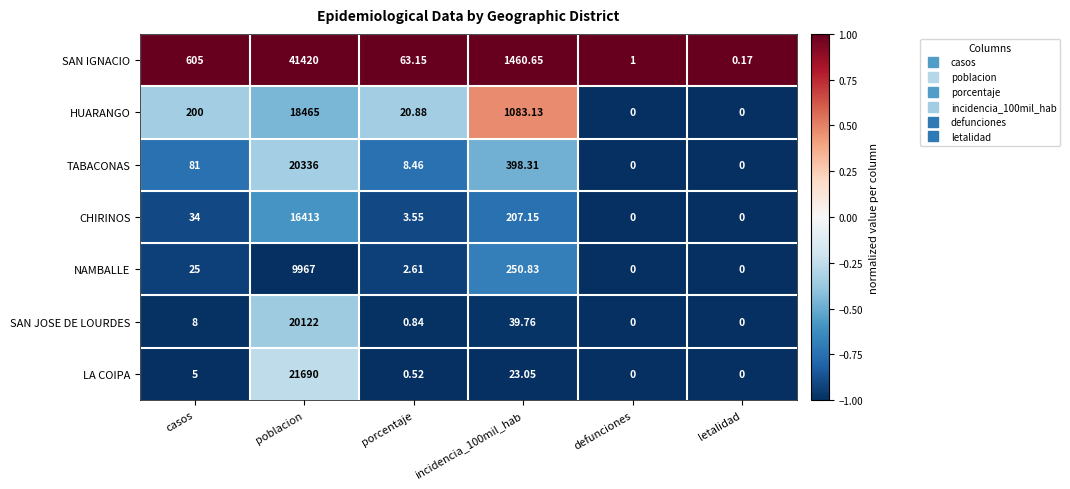

Rank the series at porcentaje from lowest to highest value.

LA COIPA, SAN JOSE DE LOURDES, NAMBALLE, CHIRINOS, TABACONAS, HUARANGO, SAN IGNACIO